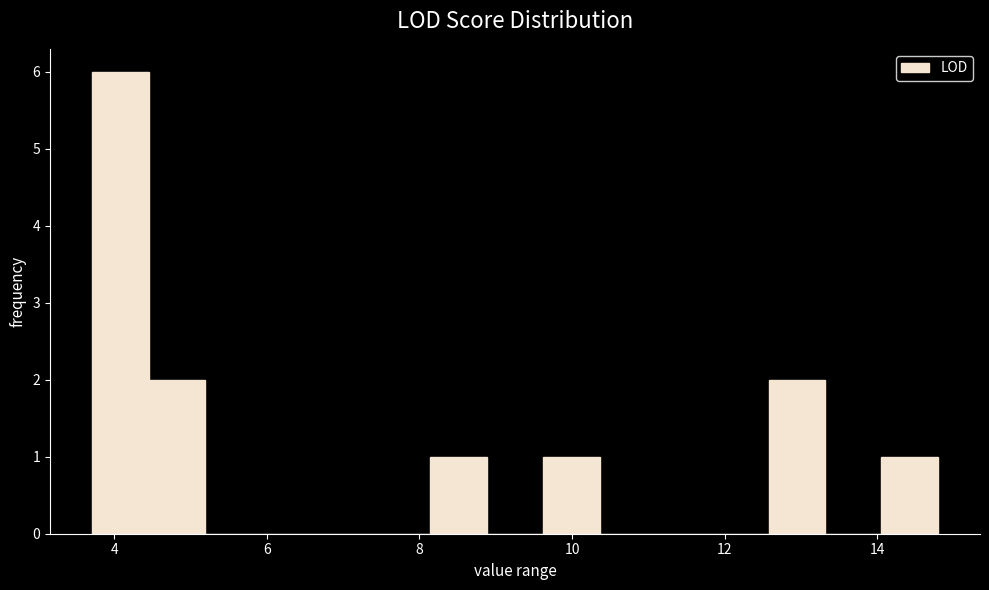

Read against the x-axis, roughly where is the centre of the tallest bar?

4.0